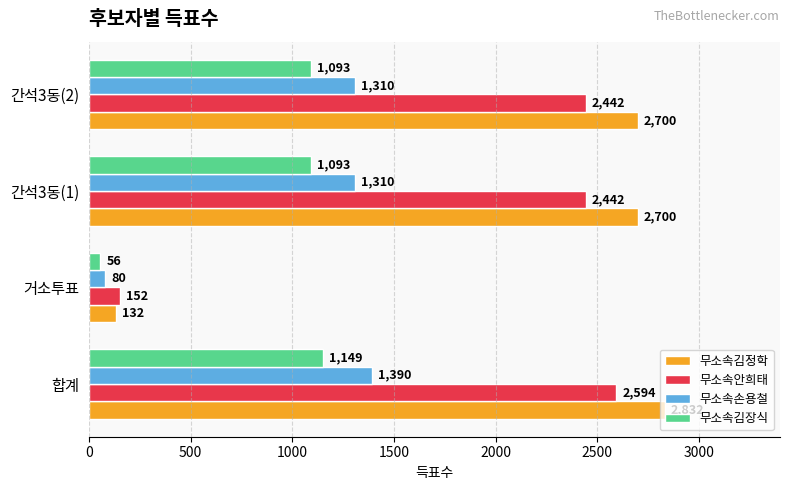

At how many categories does at least one series exceed 1663?

3